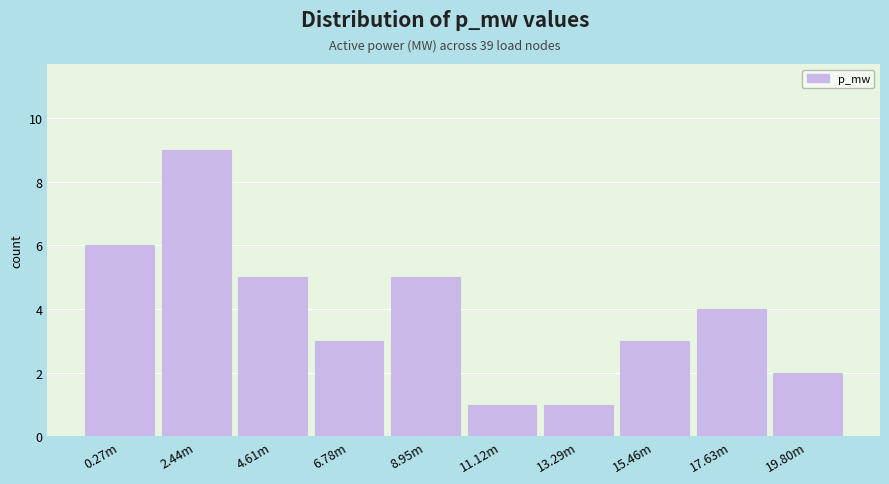

Reading right to left, list all the values displayed in this chart.

2	4	3	1	1	5	3	5	9	6